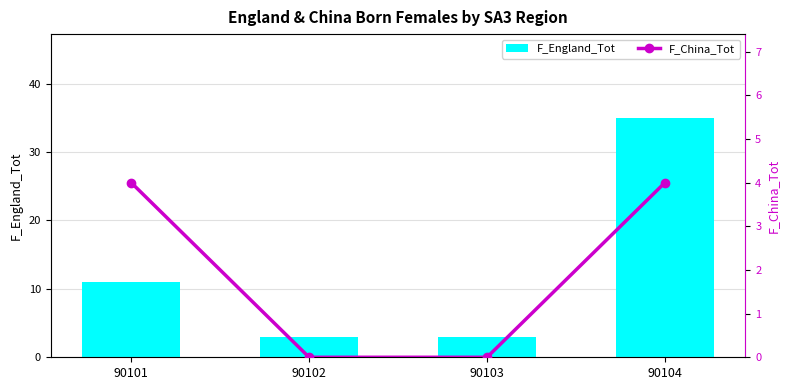

Reading left to right, what are all the values shown in this chart?

F_England_Tot: 90101=11	90102=3	90103=3	90104=35
F_China_Tot: 90101=4	90102=0	90103=0	90104=4